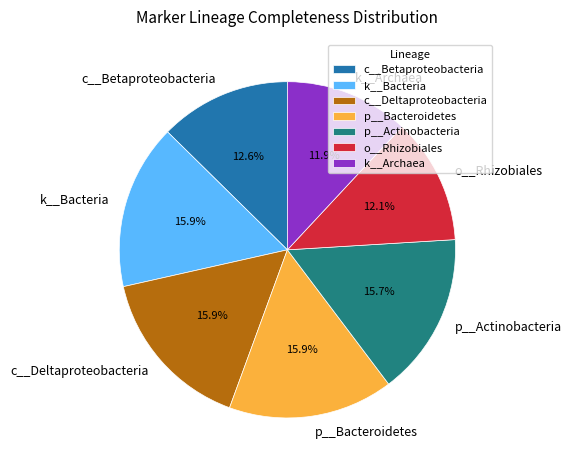

True or false: c__Betaproteobacteria accounts for 13% of the total.

True